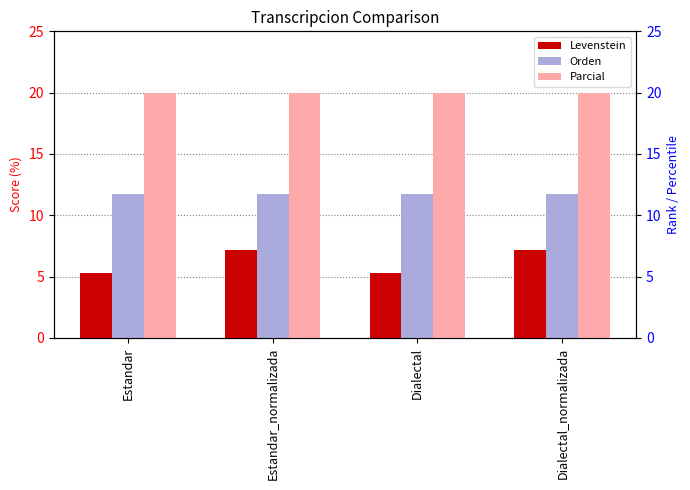

What is the average value of the Orden series?

11.8